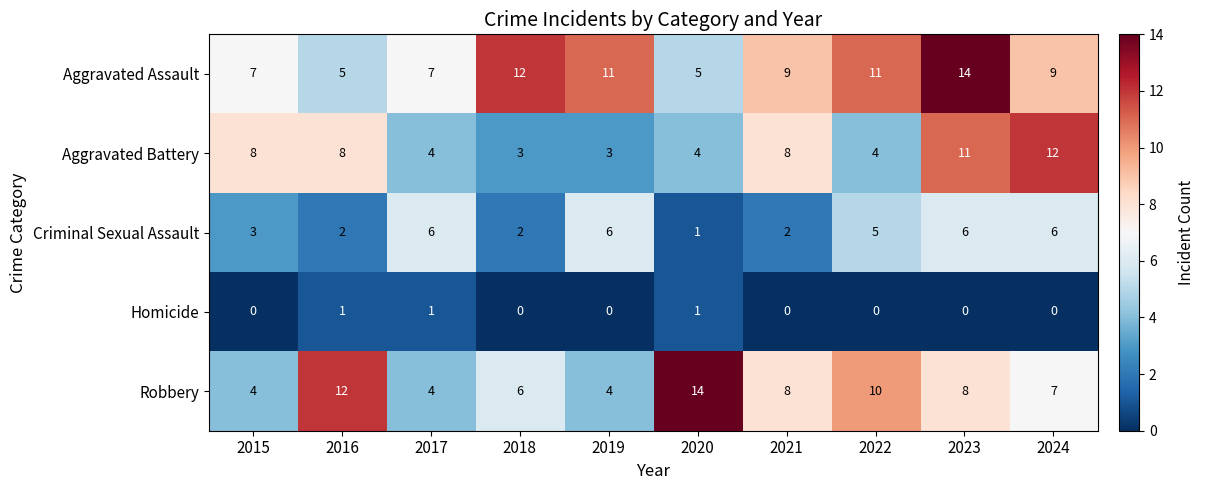

How many values in Homicide are above zero?

3